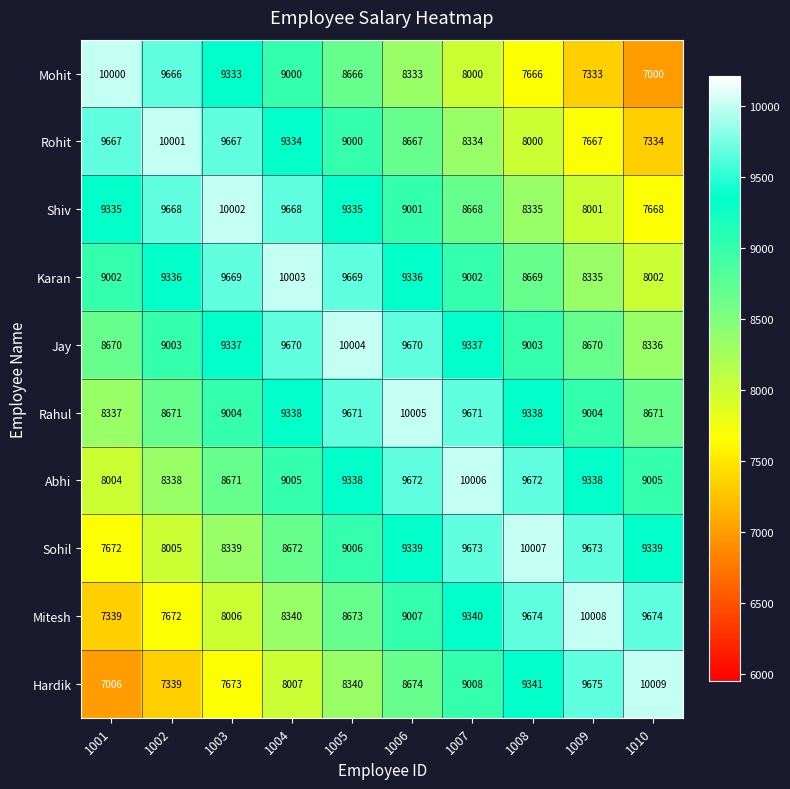

What is the difference between the Hardik values at 1009 and 1005?

1335